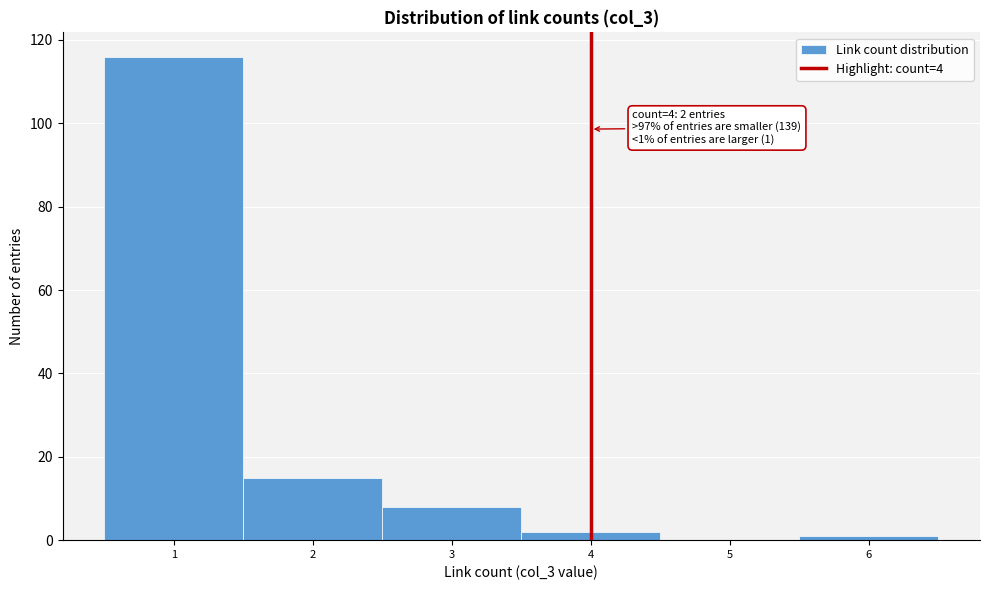

Over which range of the x-axis is the bar tallest?

0.5 to 1.5